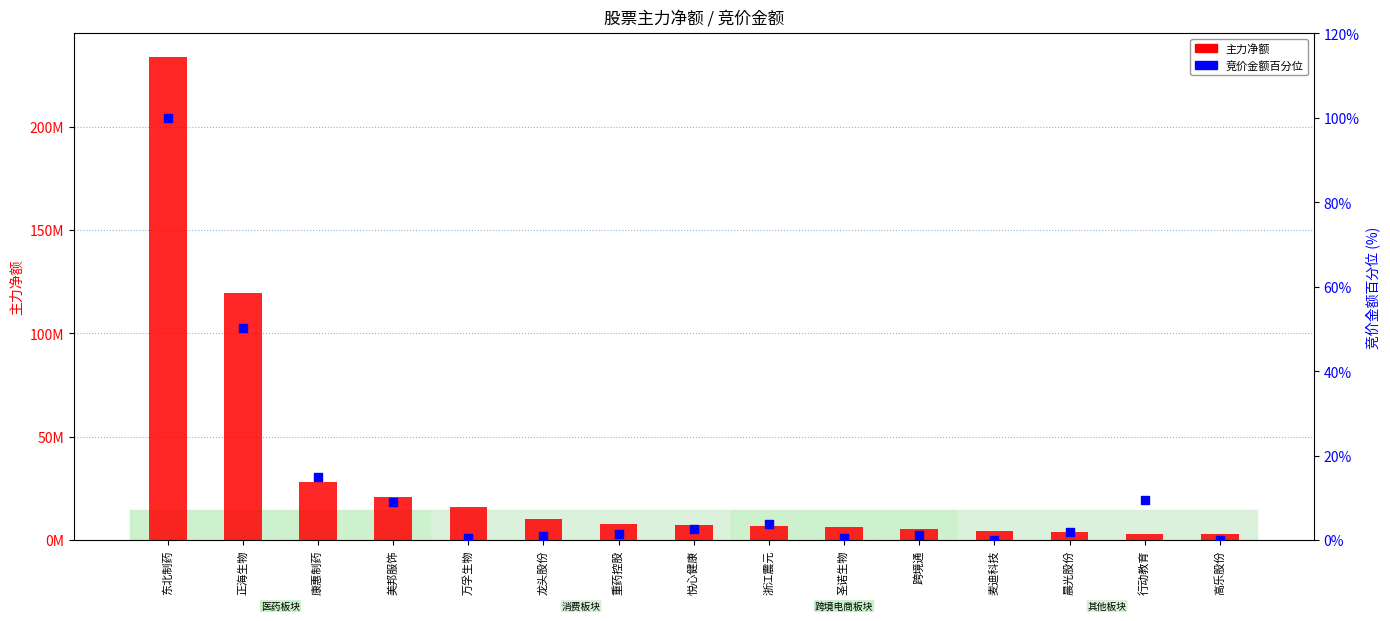

At how many categories does at least one series exceed 21451197?

3